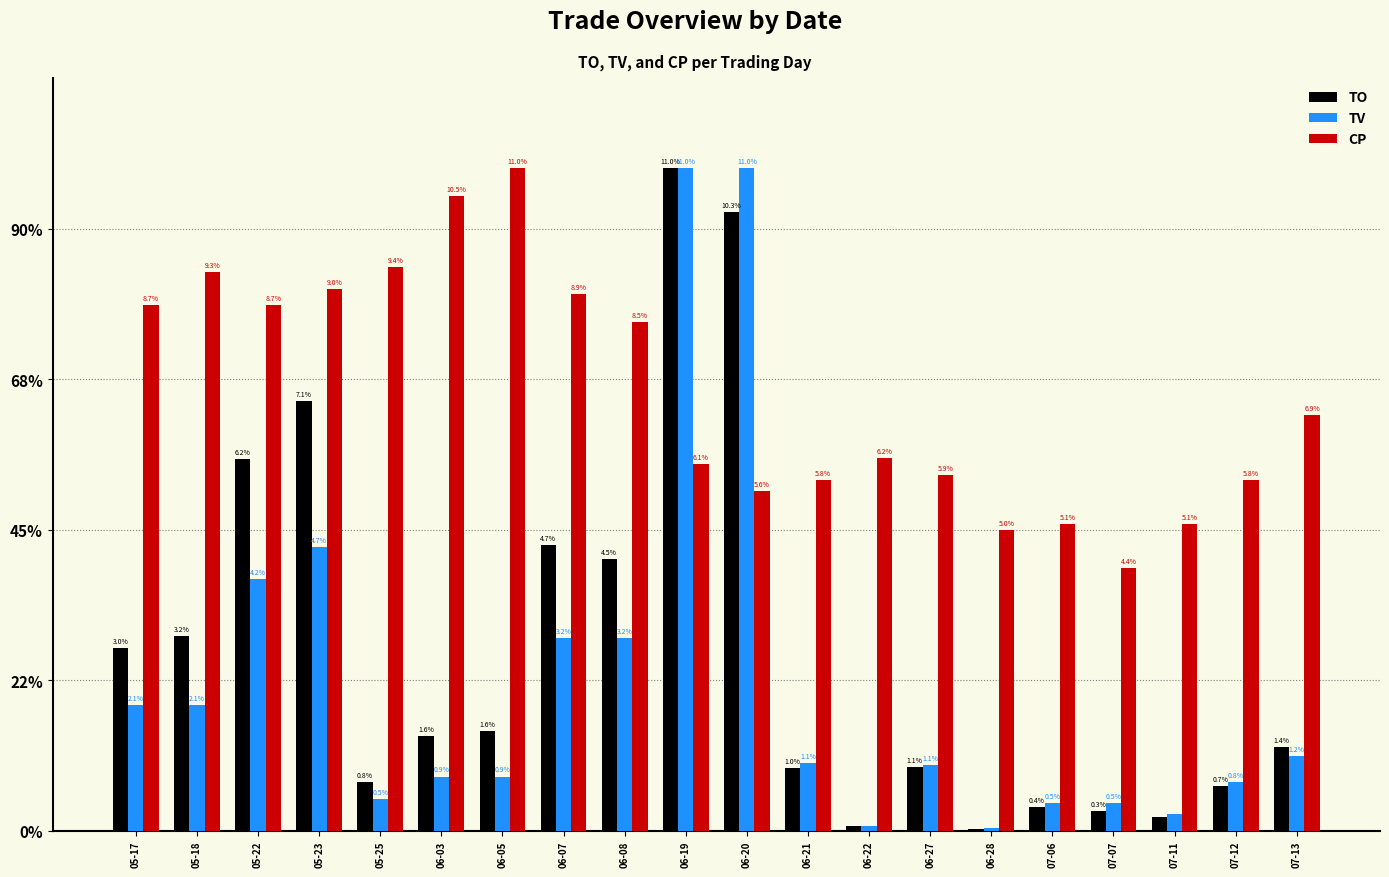

Rank the series by their maximum value, from lowest to highest.

TO, TV, CP